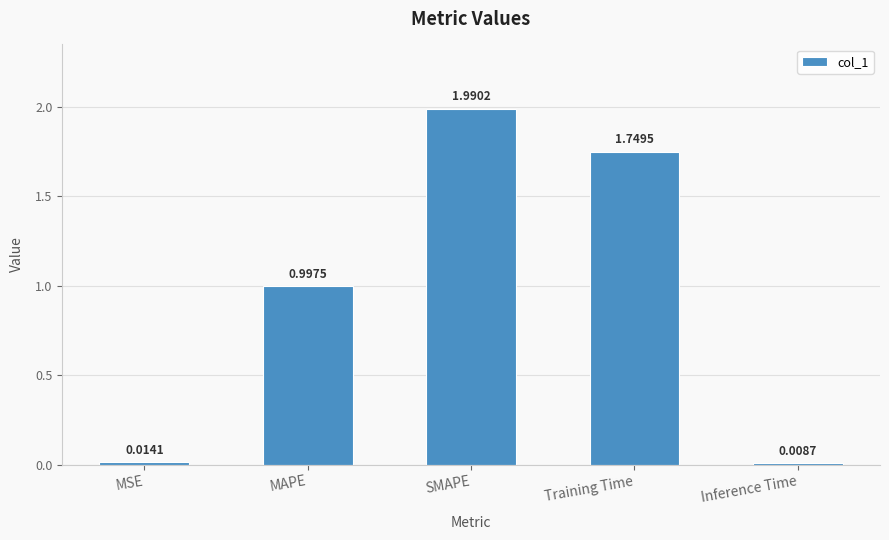

Rank the categories by value from highest to lowest.

SMAPE, Training Time, MAPE, MSE, Inference Time